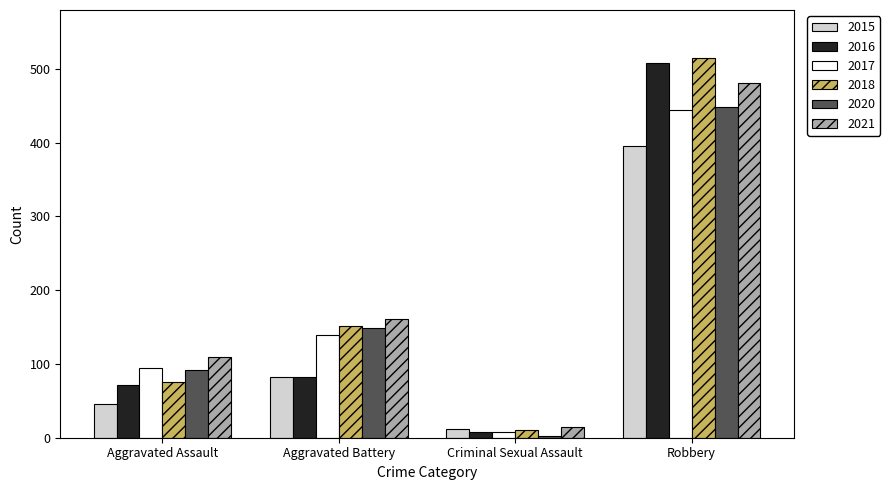

How many 2020 values are between 92 and 449?

3